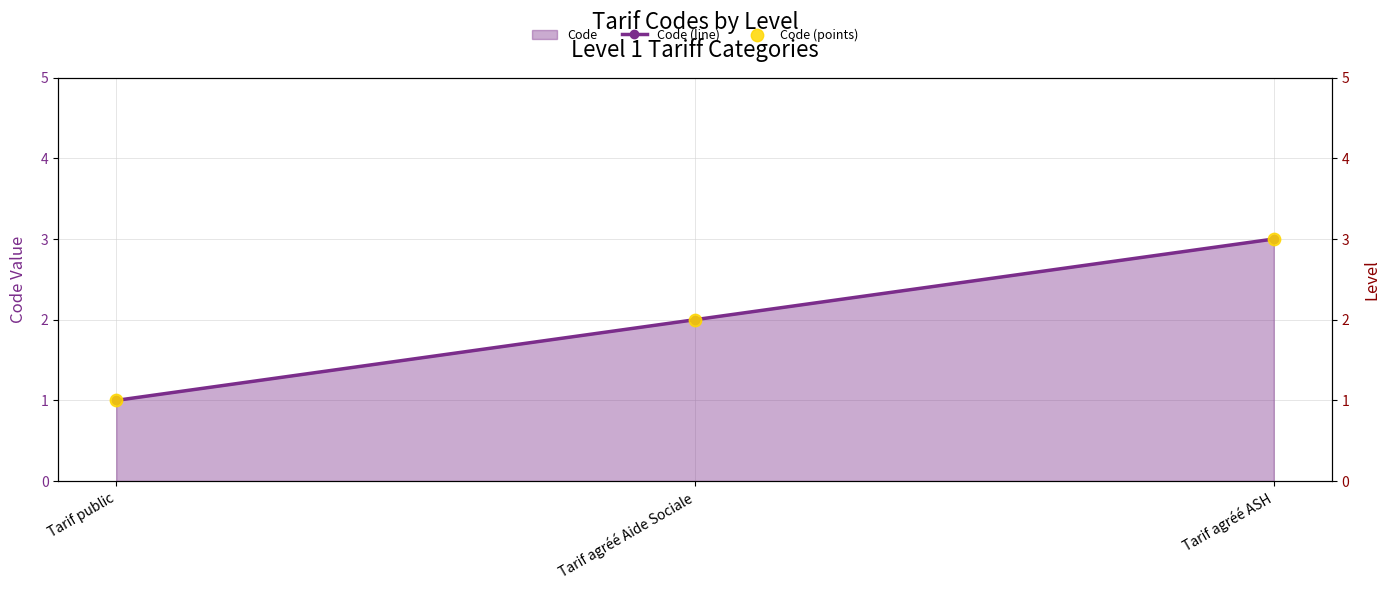

Which series reaches the maximum Y coordinate?

Code (line)